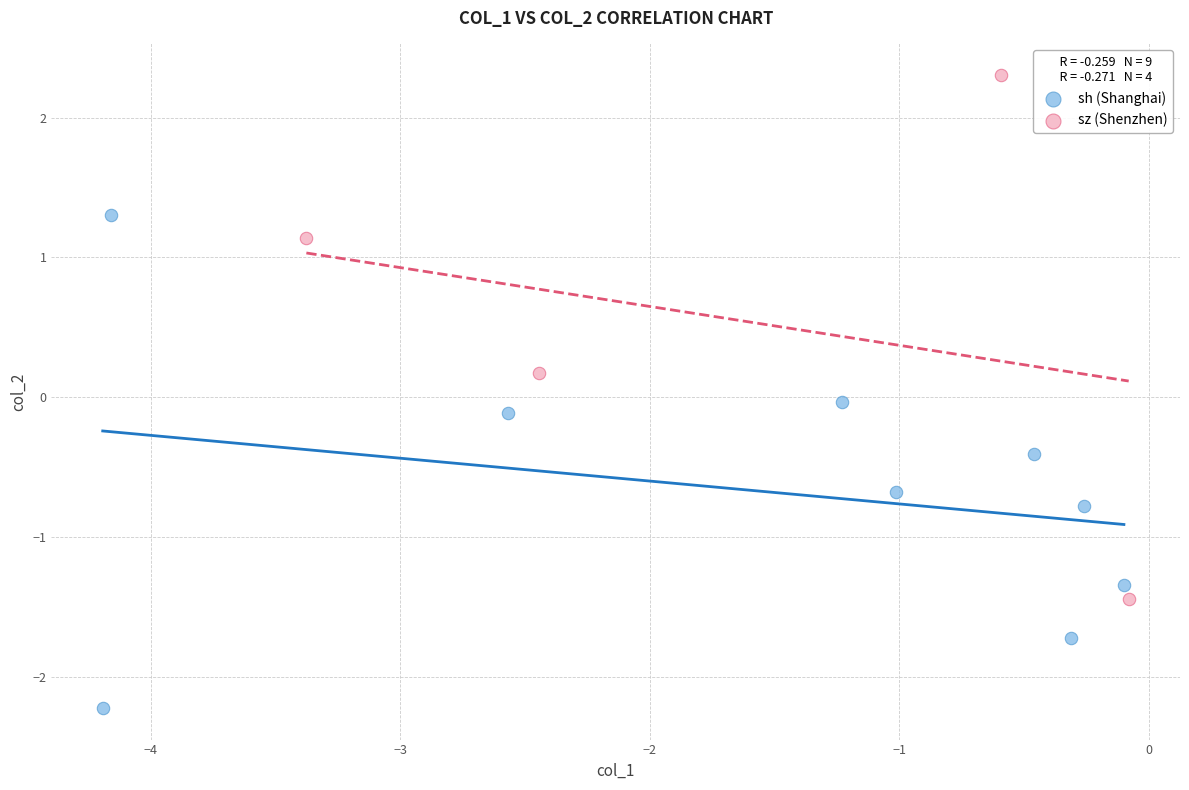

Which series reaches the minimum Y coordinate?

sh (Shanghai)